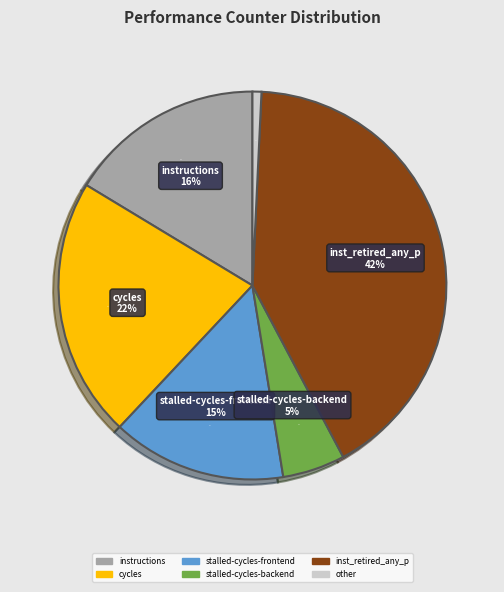

What percentage is the cycles slice, to the nearest percent?

22%